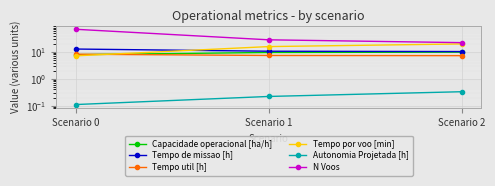

What is the difference between the N Voos values at Scenario 2 and Scenario 1?

6.0